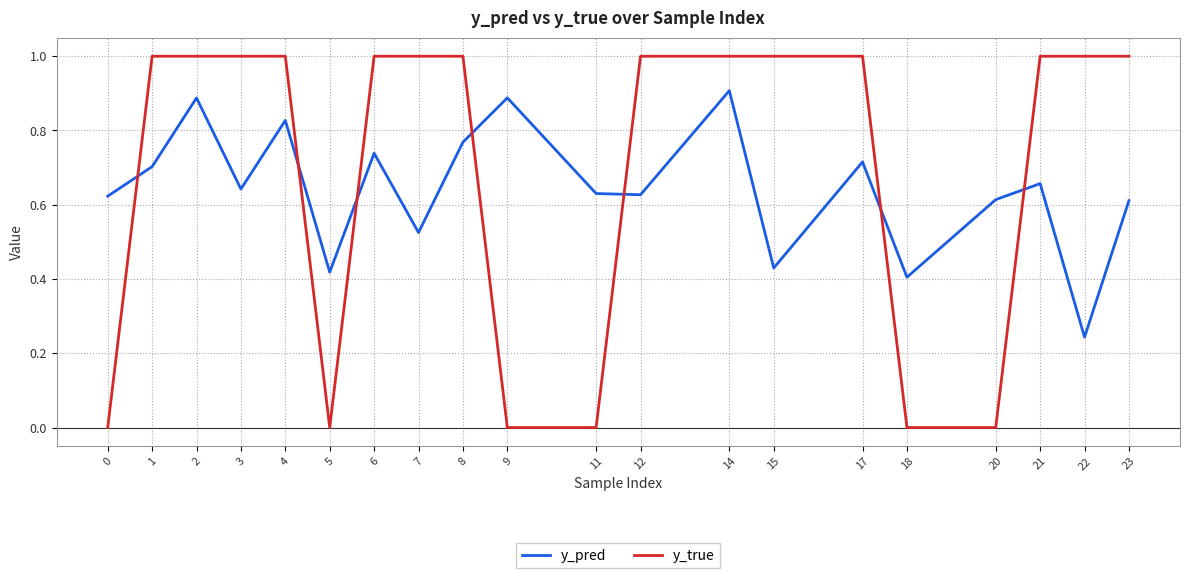

True or false: y_pred and y_true cross at least once.

True